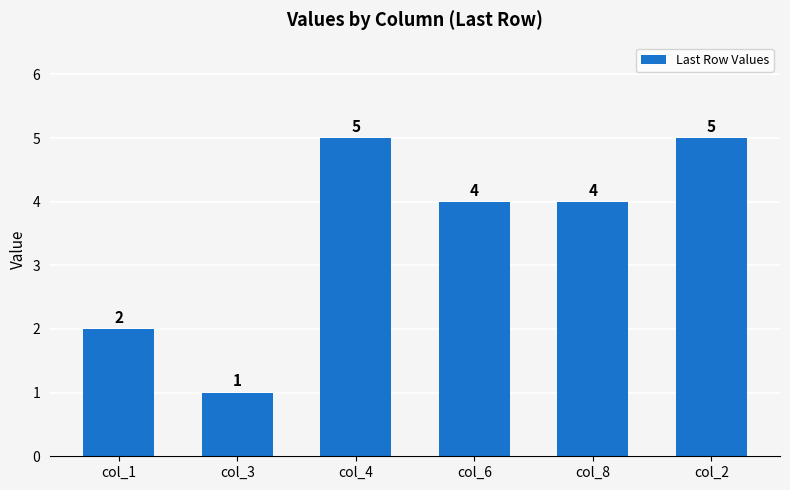

Approximately how many times larger is the value at col_4 compared to col_3?

5.0